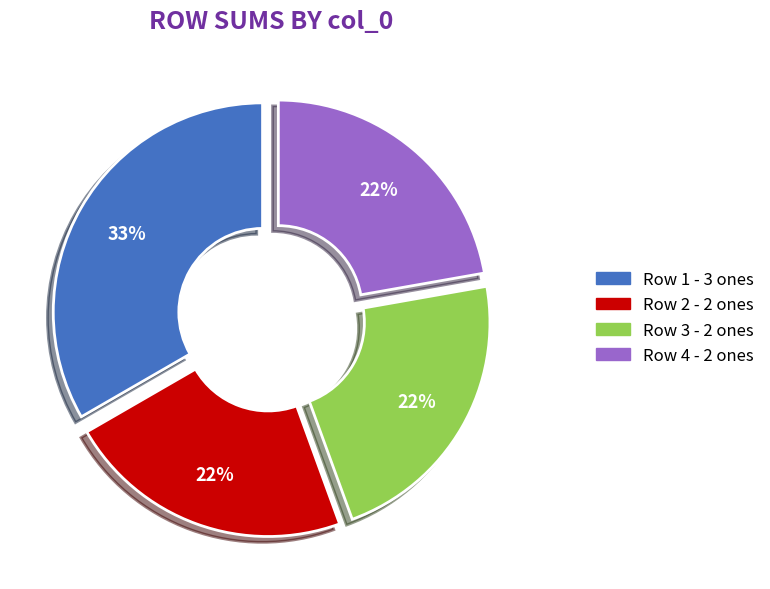

How many segments does this pie chart have?

4